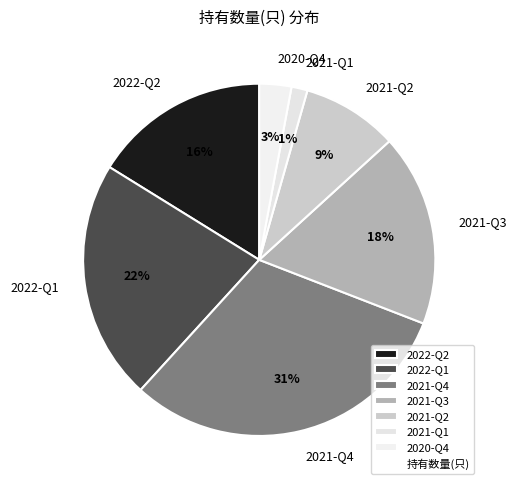

To the nearest percent, what is the combined percentage of 2021-Q2 and 2022-Q1?

31%